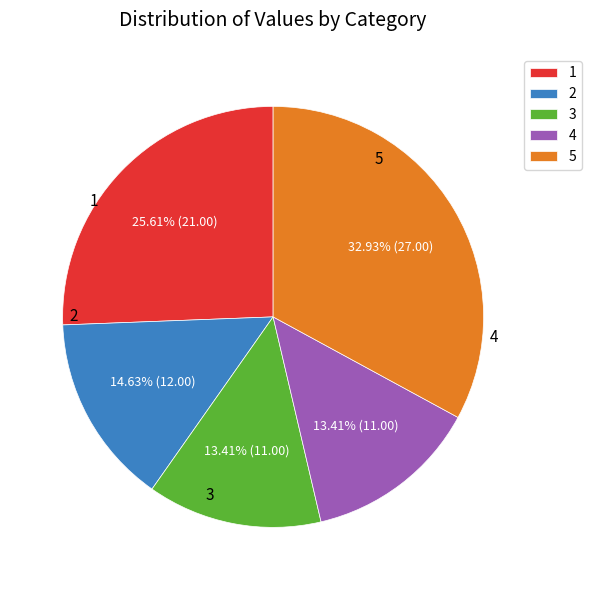

Count the number of slices in the pie.

5